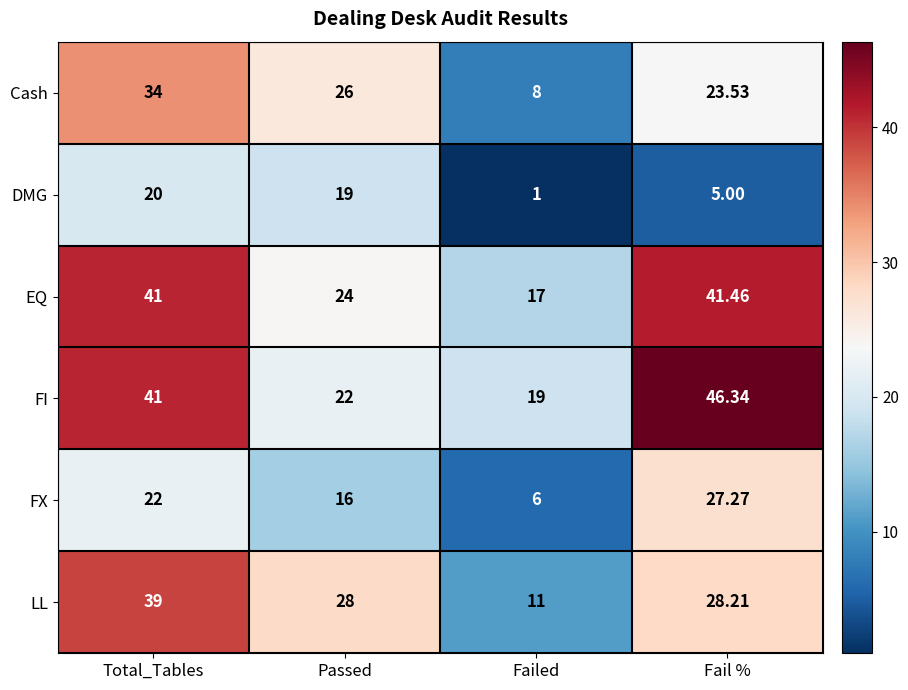

At which category does the chart reach its peak across all series?

Fail %